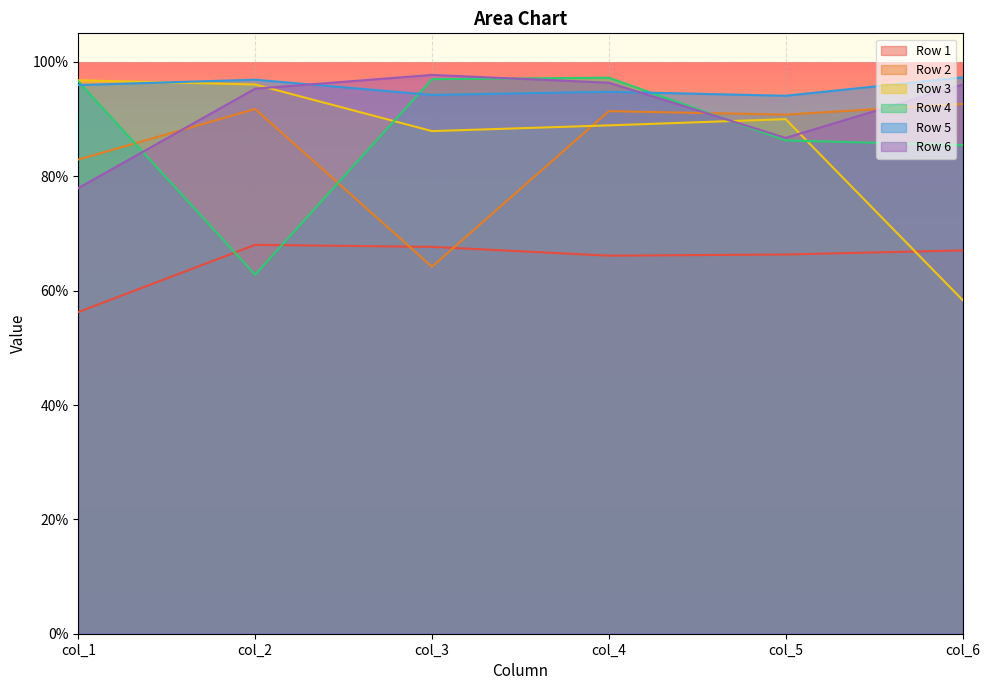

What is the smallest value displayed?

0.6